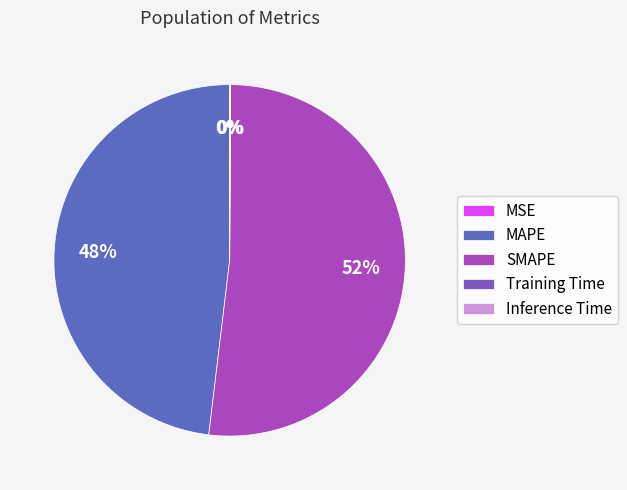

Which slice is the largest?

SMAPE